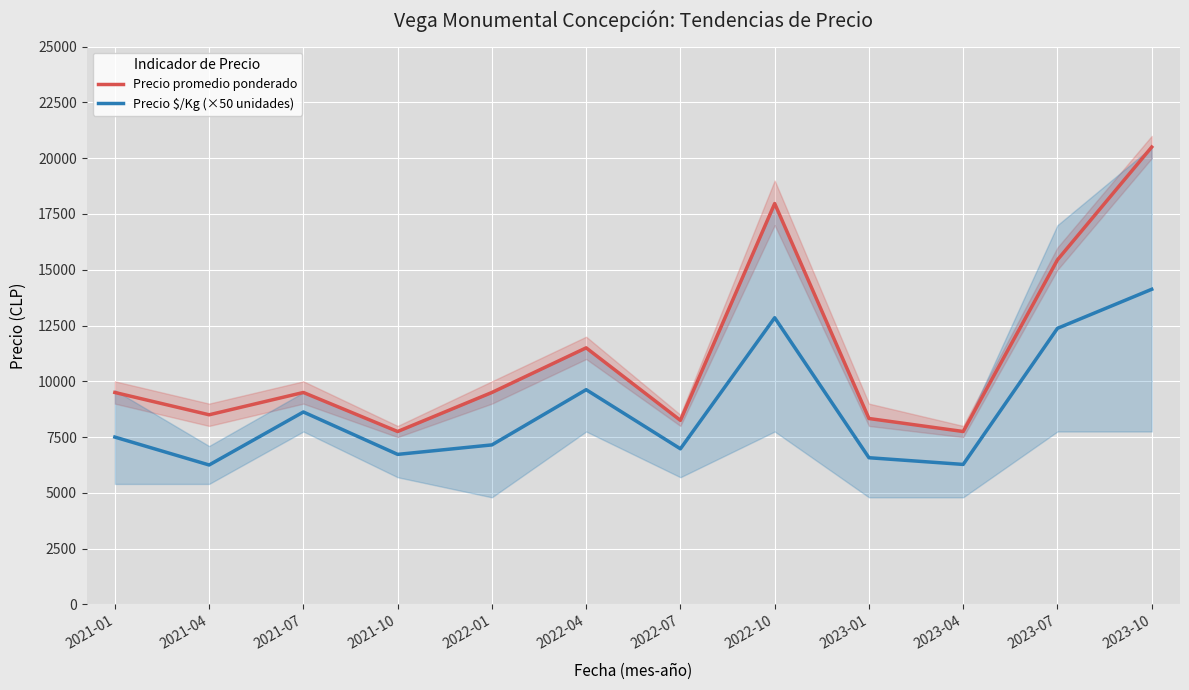

How many interior local peaks does the Precio promedio ponderado series have?

3